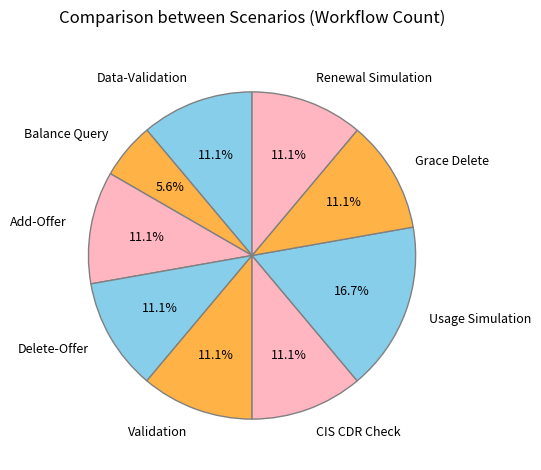

To the nearest percent, what is the difference between the largest and smallest slice percentages?

11%